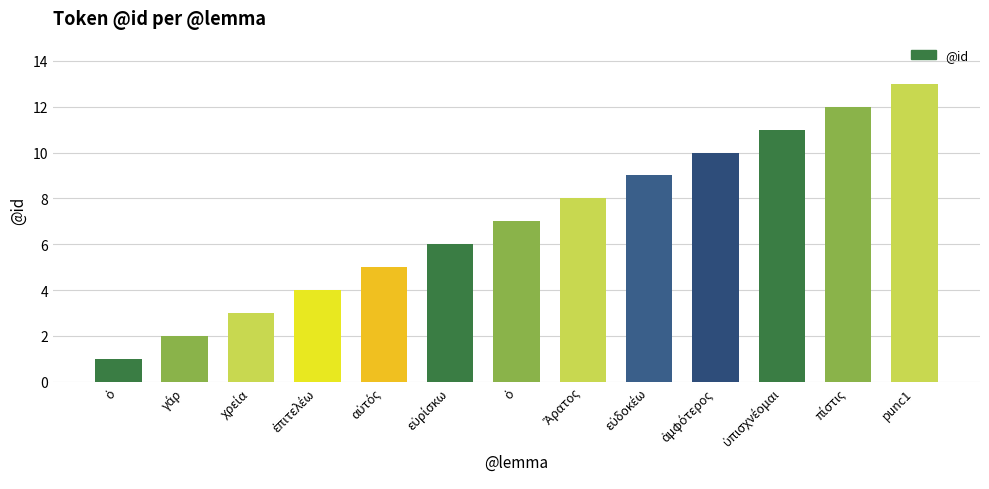

Count the number of data series in this chart.

1